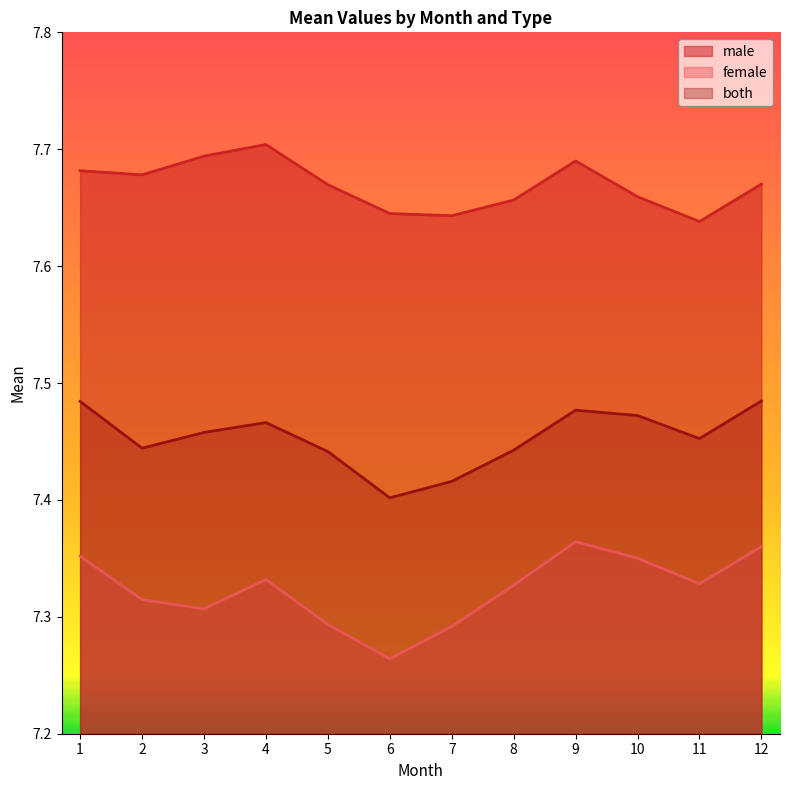

How many data points does each series have?

12